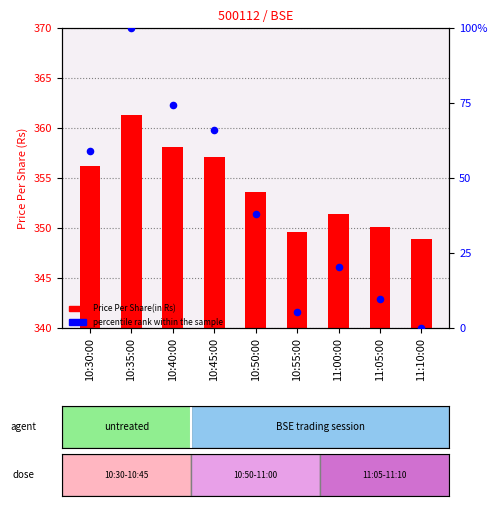

What is the total value across all series at 10:55:00?

354.8